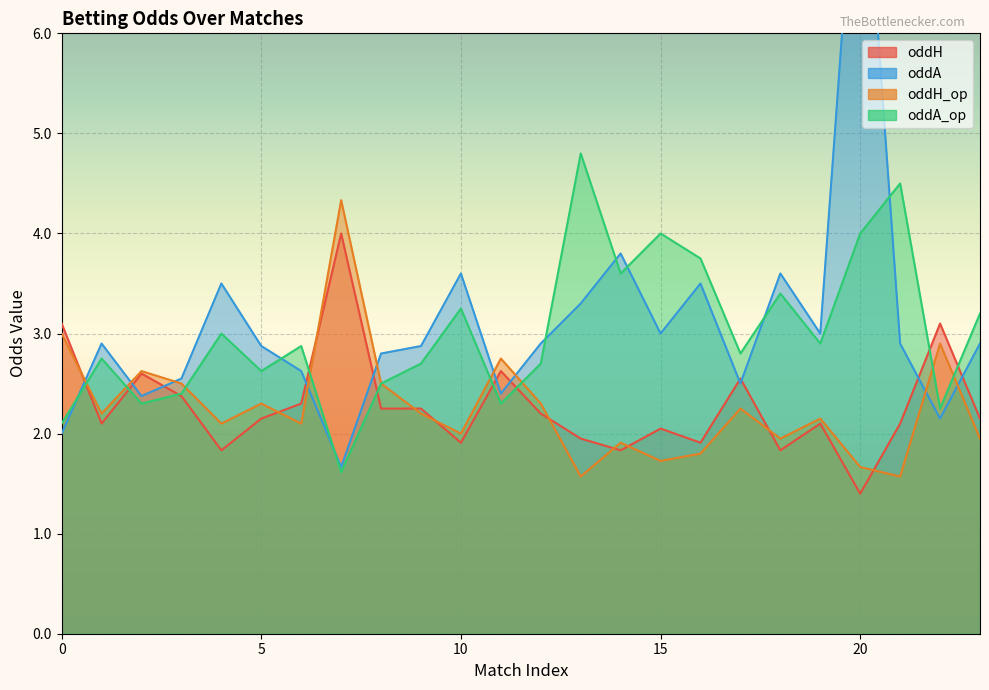

Between 4 and 19, which is larger?

19